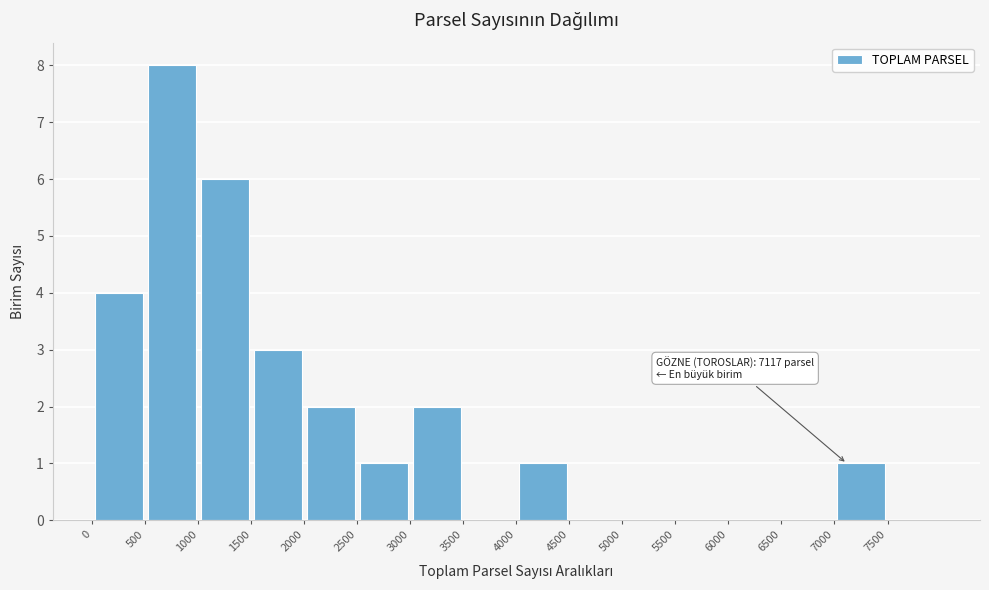

Over which range of the x-axis is the bar tallest?

500 to 1000